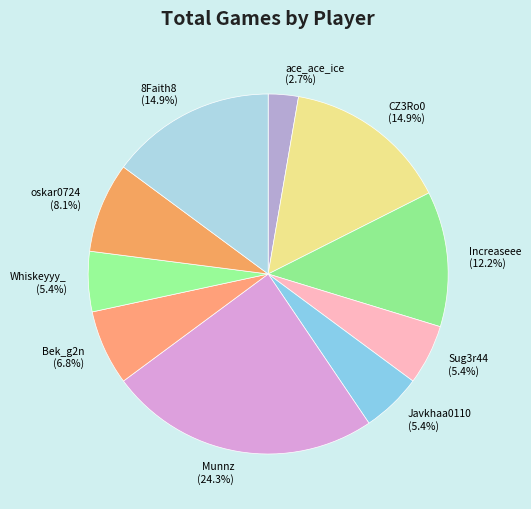

Which slice is the largest?

Munnz